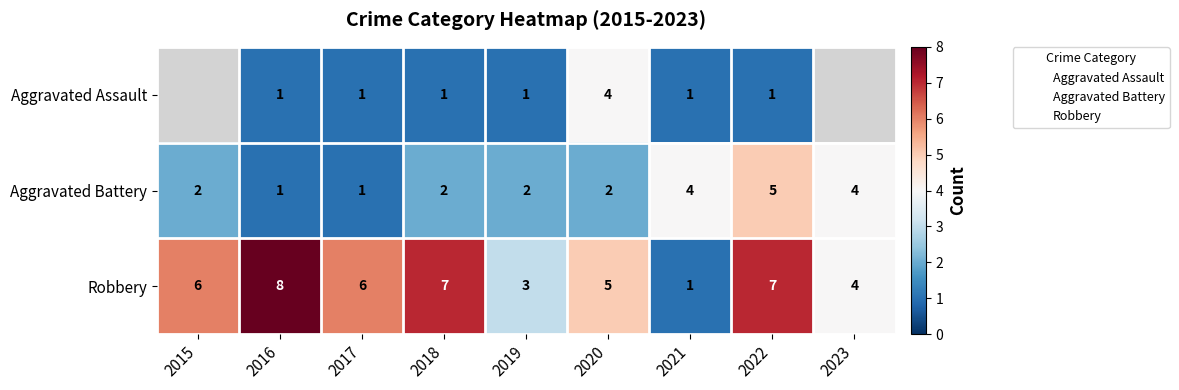

The value of Aggravated Battery at 2018 is 2.0. True or false?

True